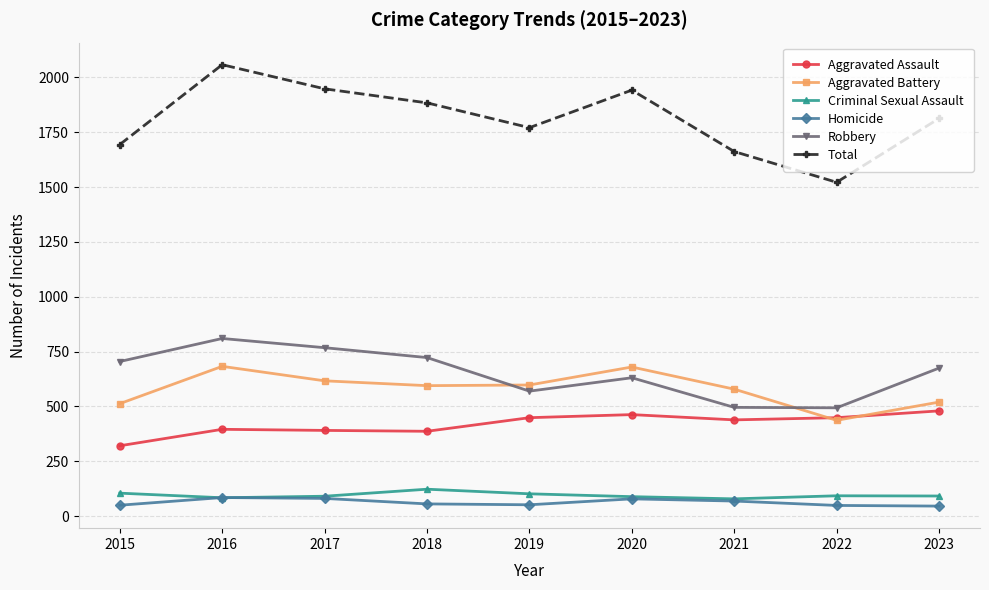

The value of Aggravated Battery at 2023 is 520. True or false?

True